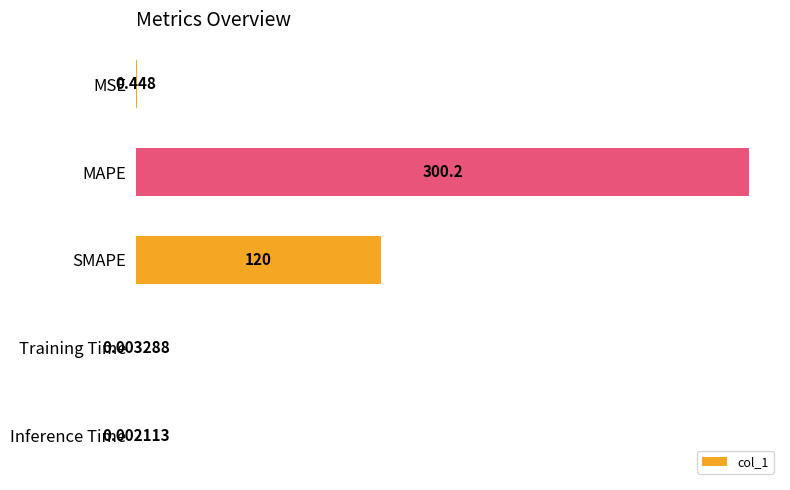

Which has a higher value, MSE or SMAPE?

SMAPE